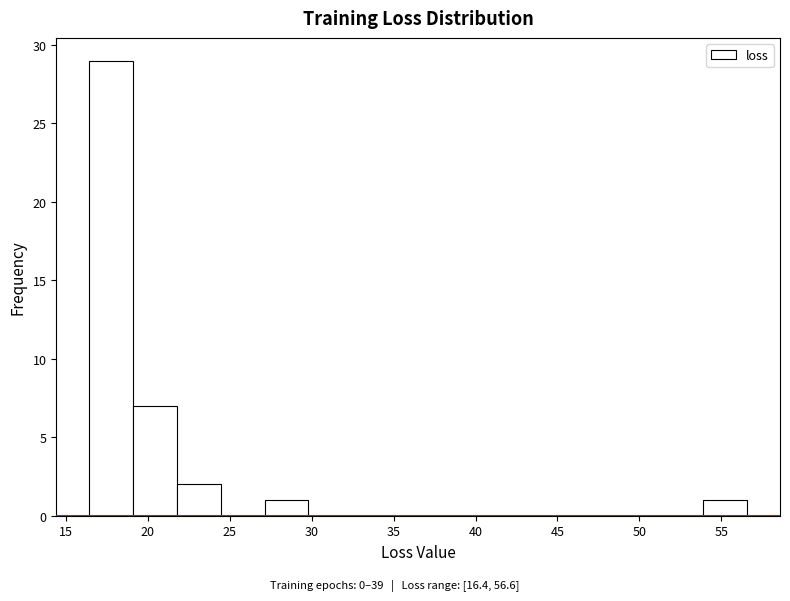

Reading left to right, list every bar in this chart as the range it spans on the x-axis followed by its height. Neither the bar edges nor the heights are printed on the chart, so give them approximately, as read against the axes.

16.5 to 19.0: 29
19.0 to 22.0: 7
22.0 to 24.5: 2
24.5 to 27.0: 0
27.0 to 30.0: 1
30.0 to 32.5: 0
32.5 to 35.0: 0
35.0 to 38.0: 0
38.0 to 40.5: 0
40.5 to 43.0: 0
43.0 to 46.0: 0
46.0 to 48.5: 0
48.5 to 51.0: 0
51.0 to 54.0: 0
54.0 to 56.5: 1